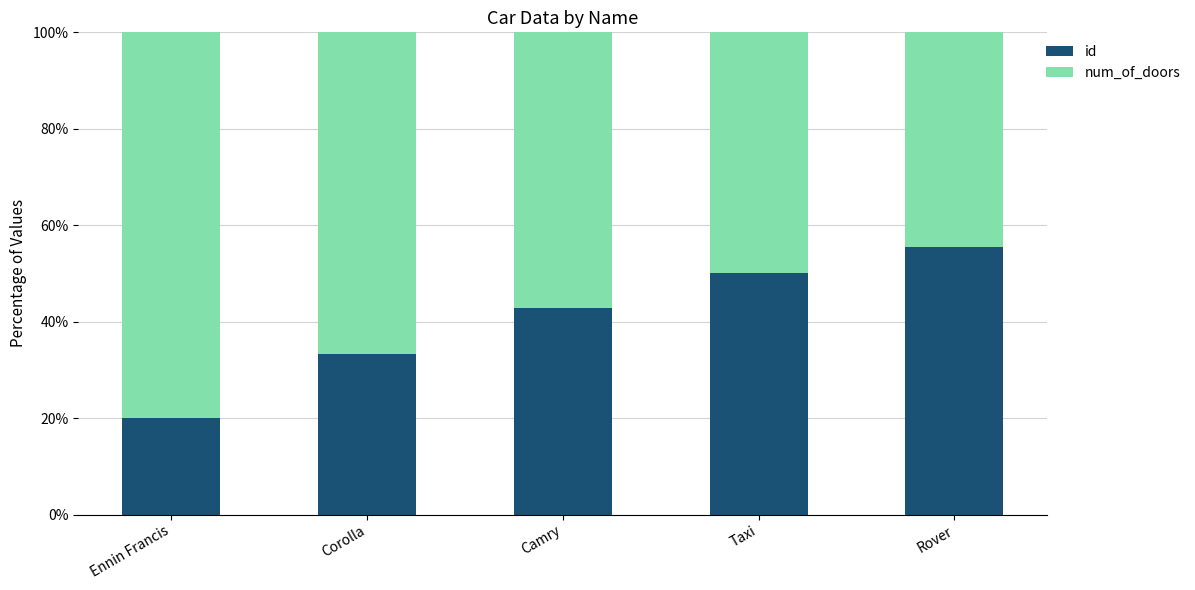

How many bars are there in total?

5